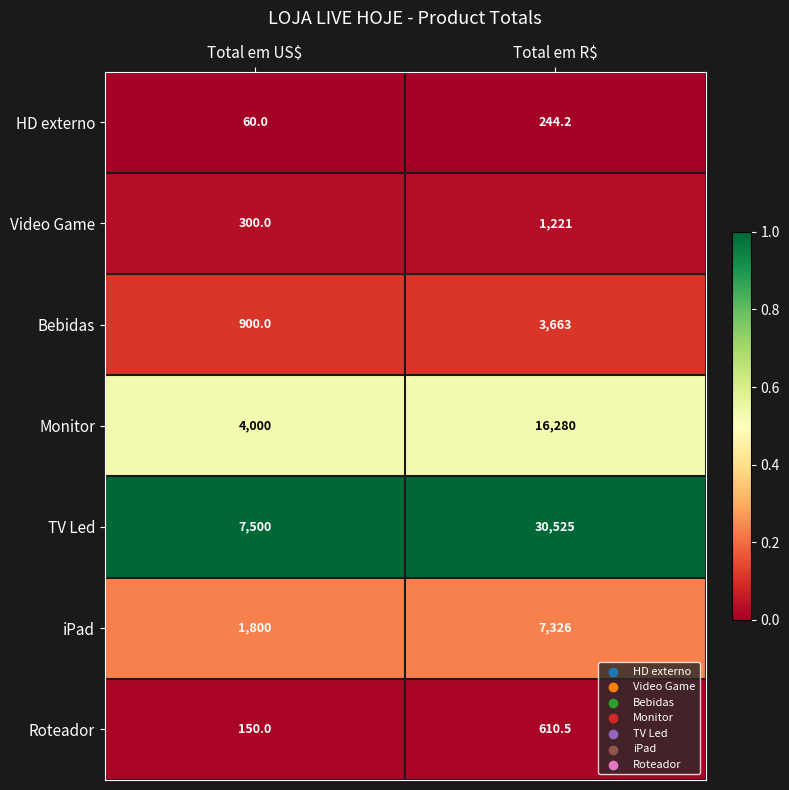

At Total em US$, list the series in order from largest to smallest.

TV Led, Monitor, iPad, Bebidas, Video Game, Roteador, HD externo